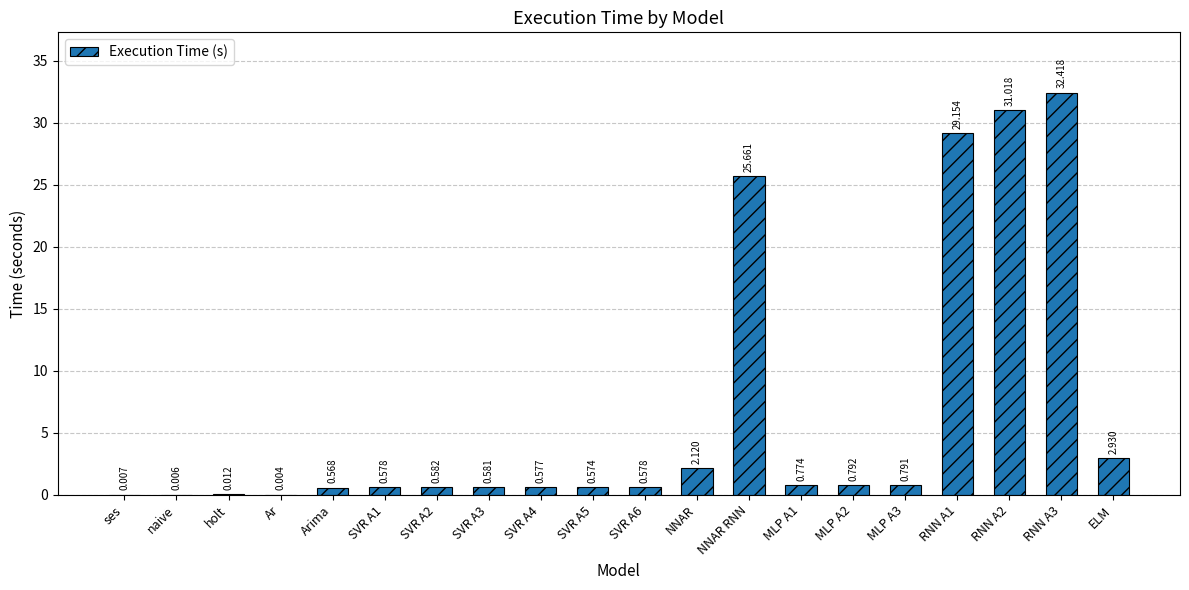

At which label is the value closest to 16?

NNAR RNN